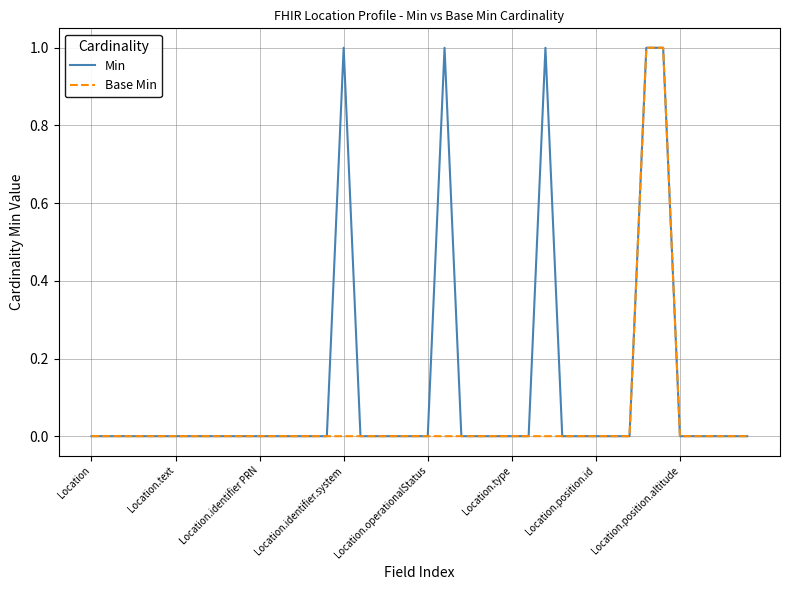

How many series are shown in this chart?

2